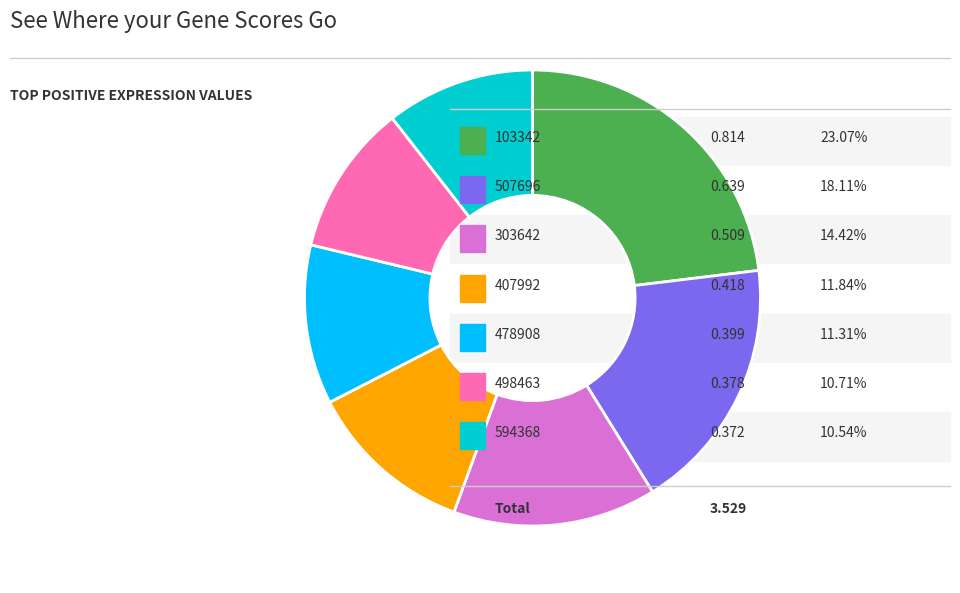

Does any single category account for the majority?

No